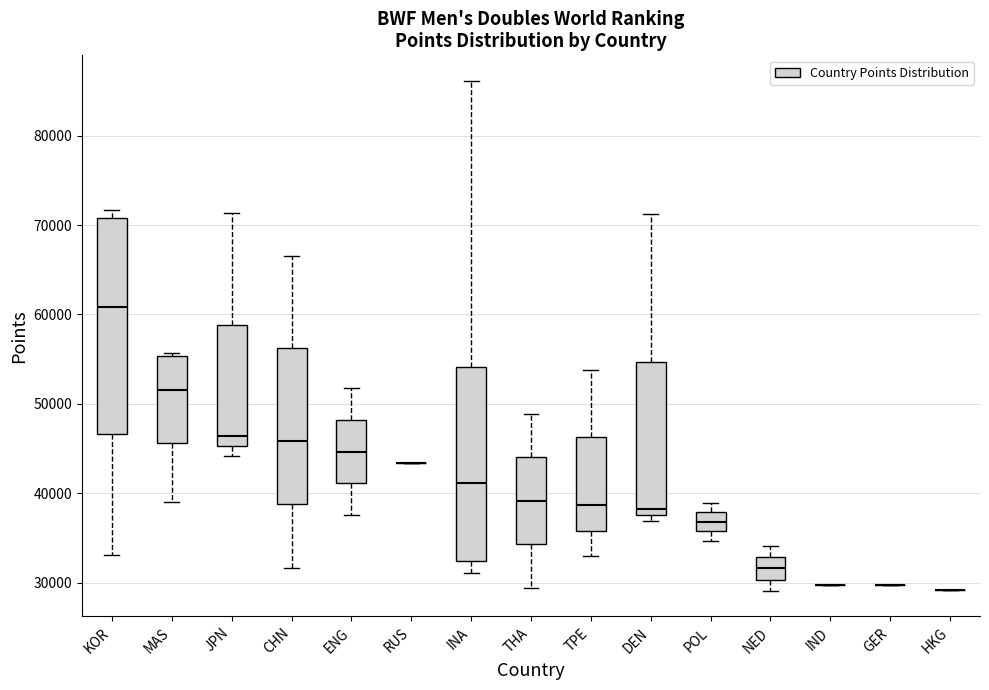

Which box is the tallest, from its lower edge to its upper edge?

KOR